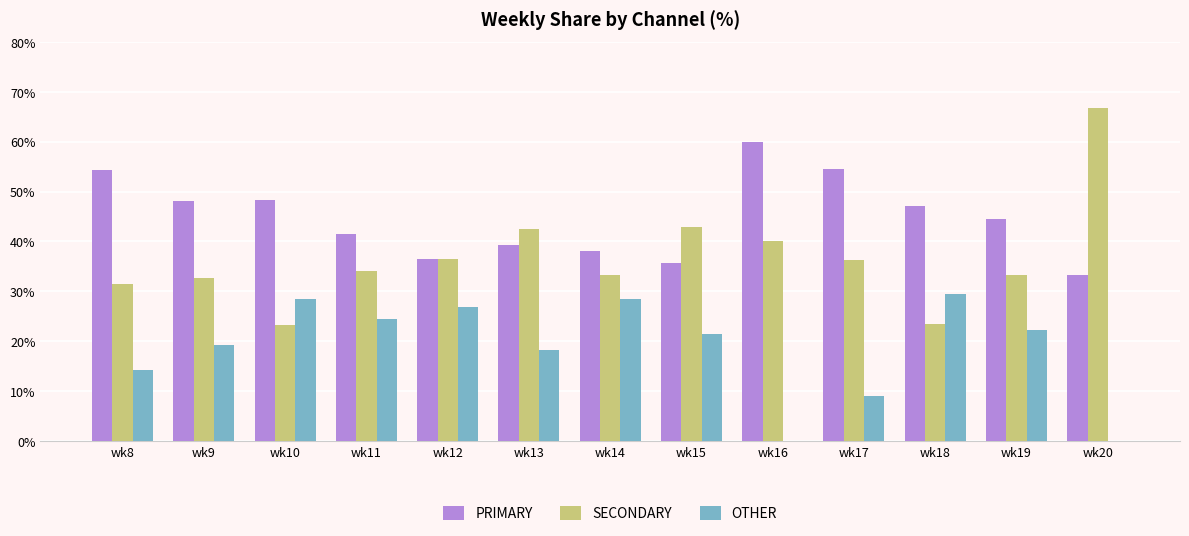

What is the greatest value displayed?

66.7